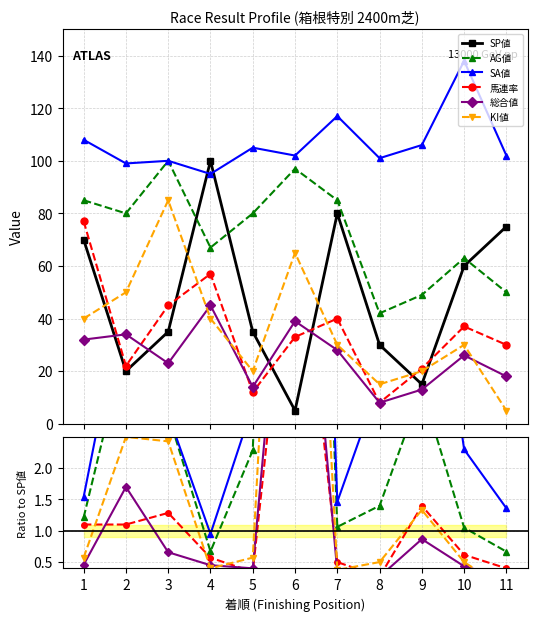

Where is 総合値 nearest to the value 4?

2